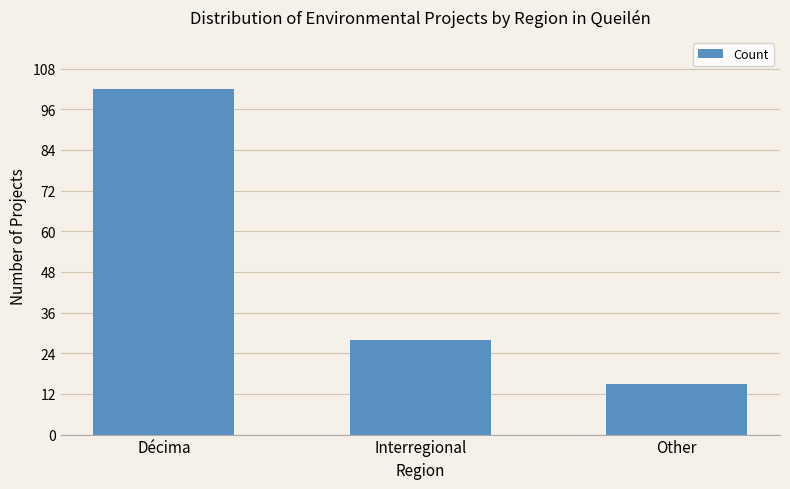

What is the label of the 3rd bar from the right?

Décima